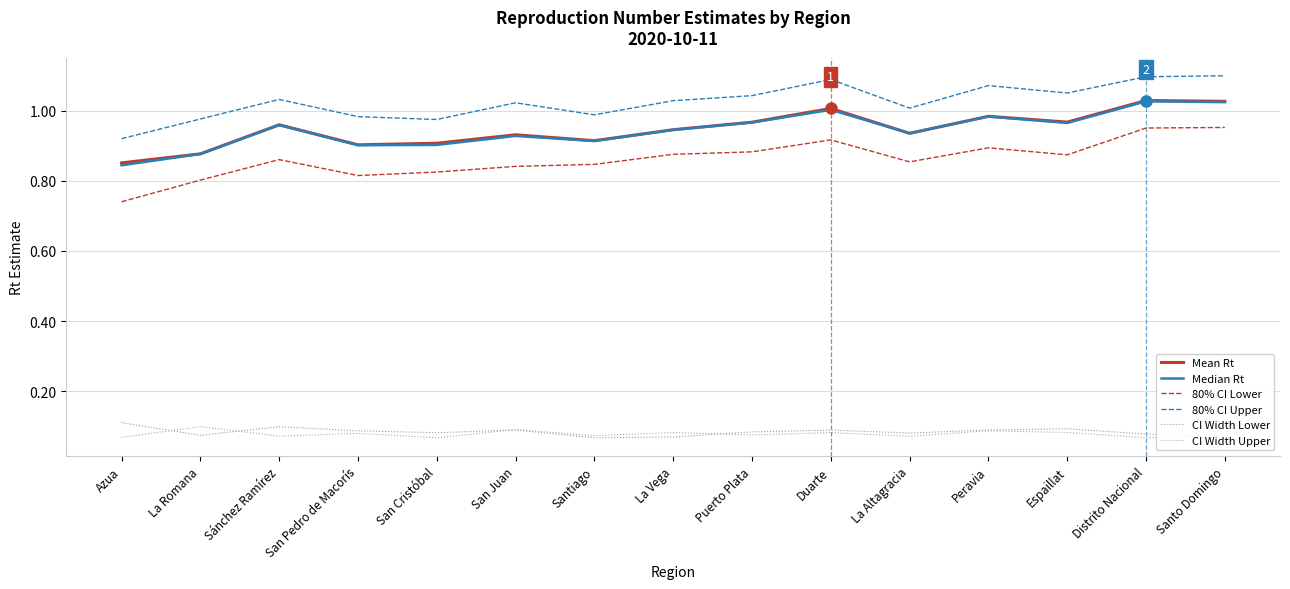

Is this an area chart (filled region under the line)?

No